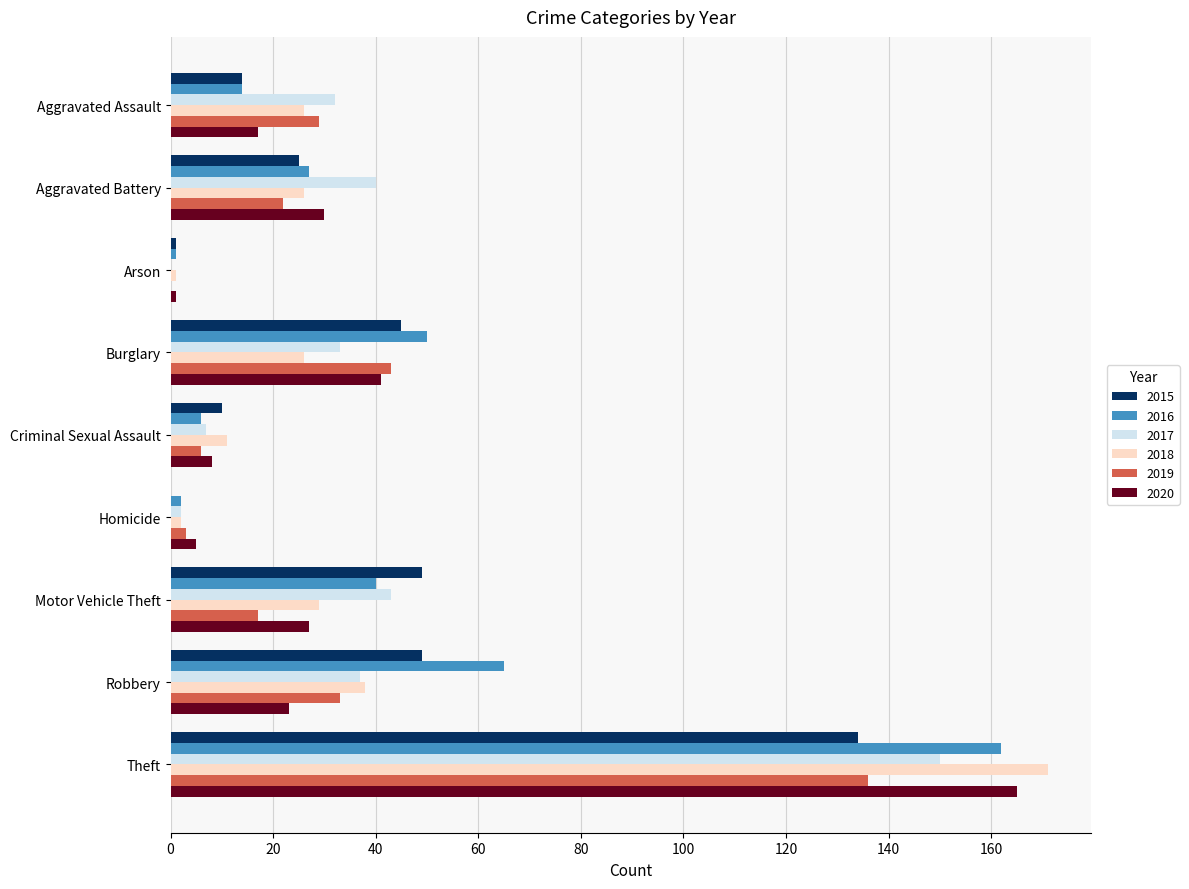

The 2019 series shows 22 at Aggravated Battery. True or false?

True